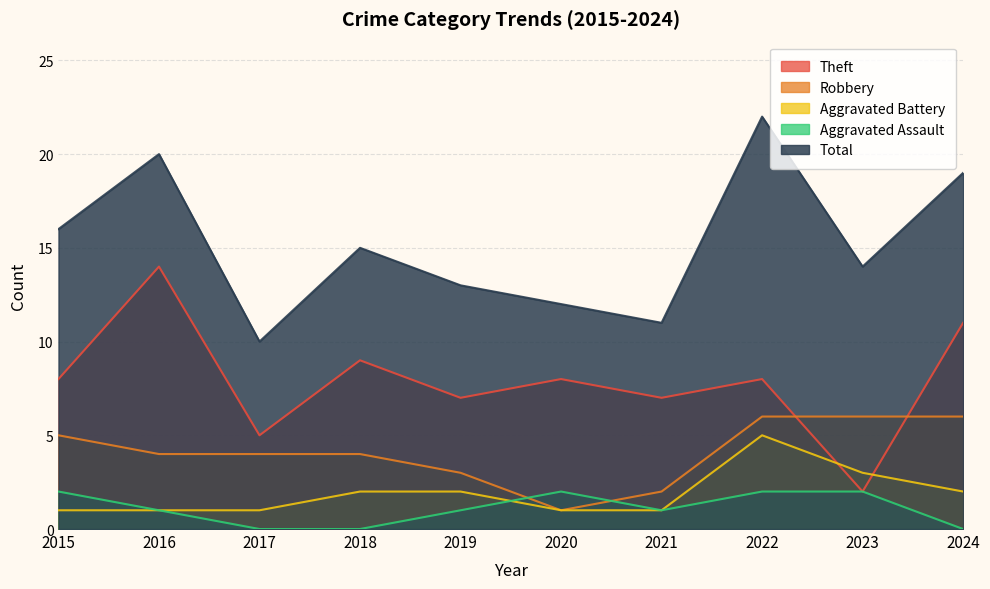

At which label is Theft closest to 8?

2015